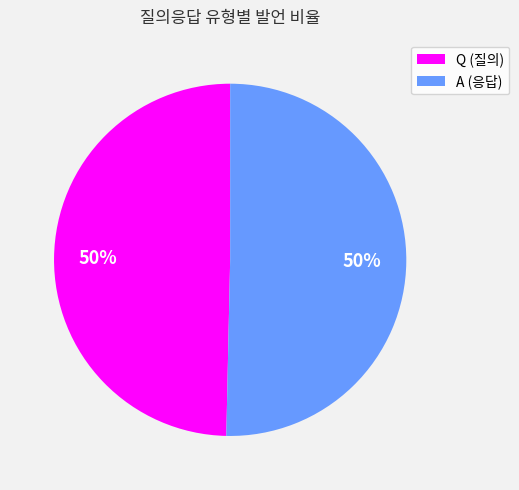

Count the number of slices in the pie.

2